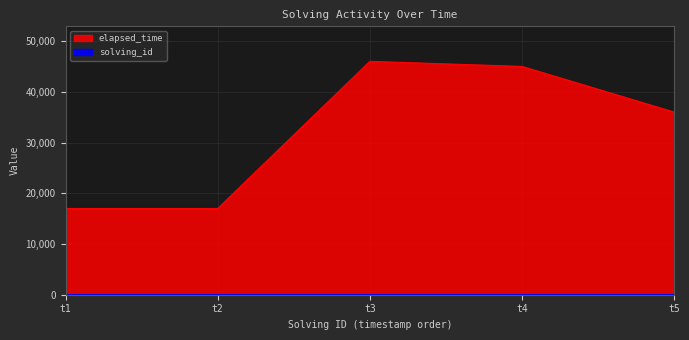

Which has a higher value, t2 or t4?

t4